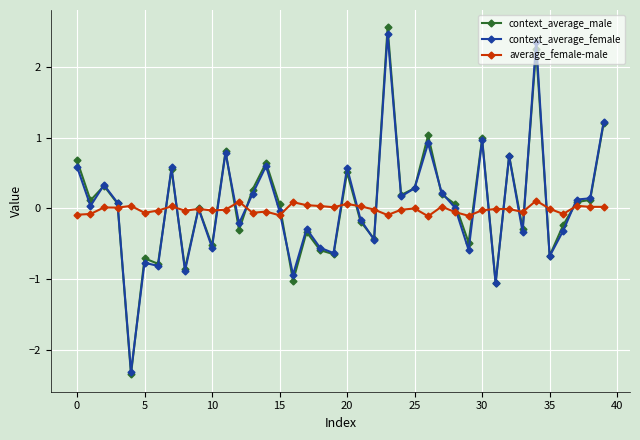

What is the maximum value shown in the chart?

2.6